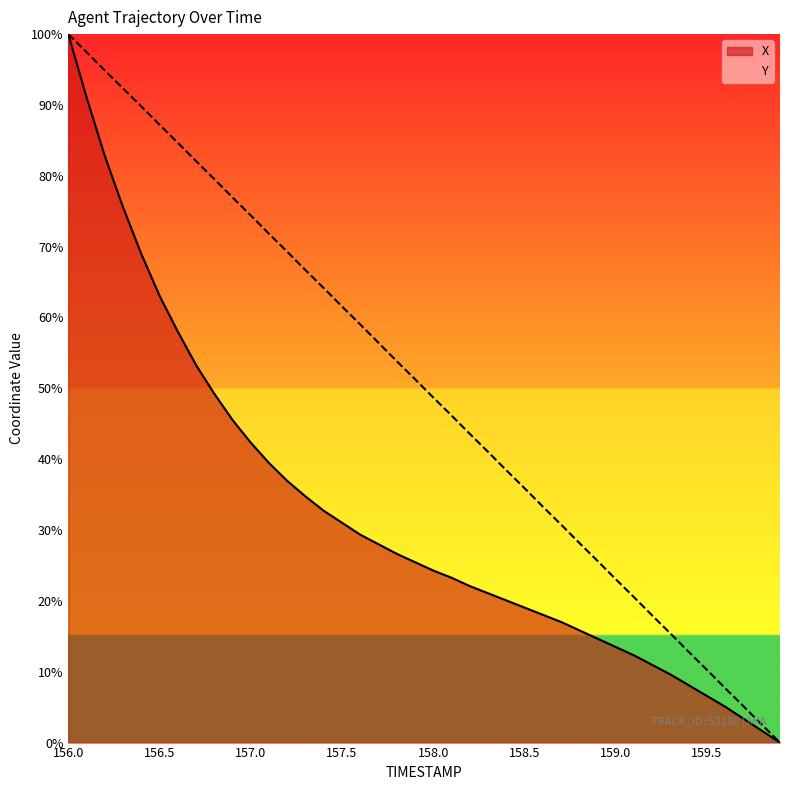

True or false: X and Y cross at least once.

False